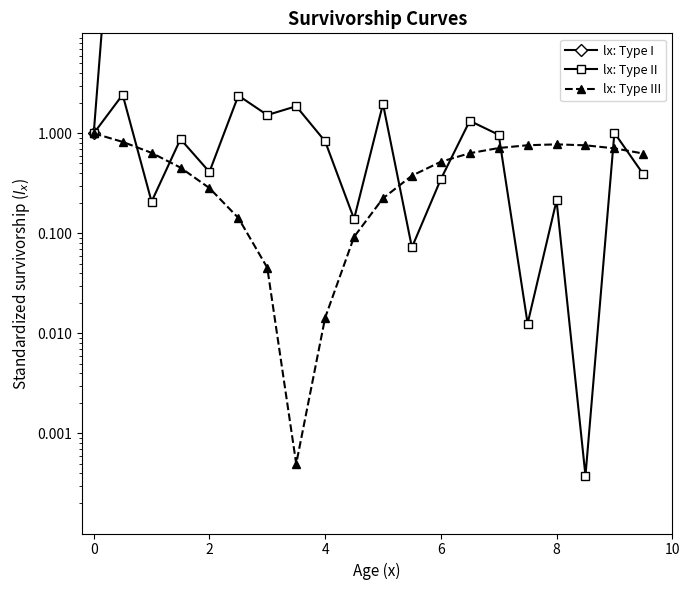

Which series changed the most between 8 and 8?

lx: Type I